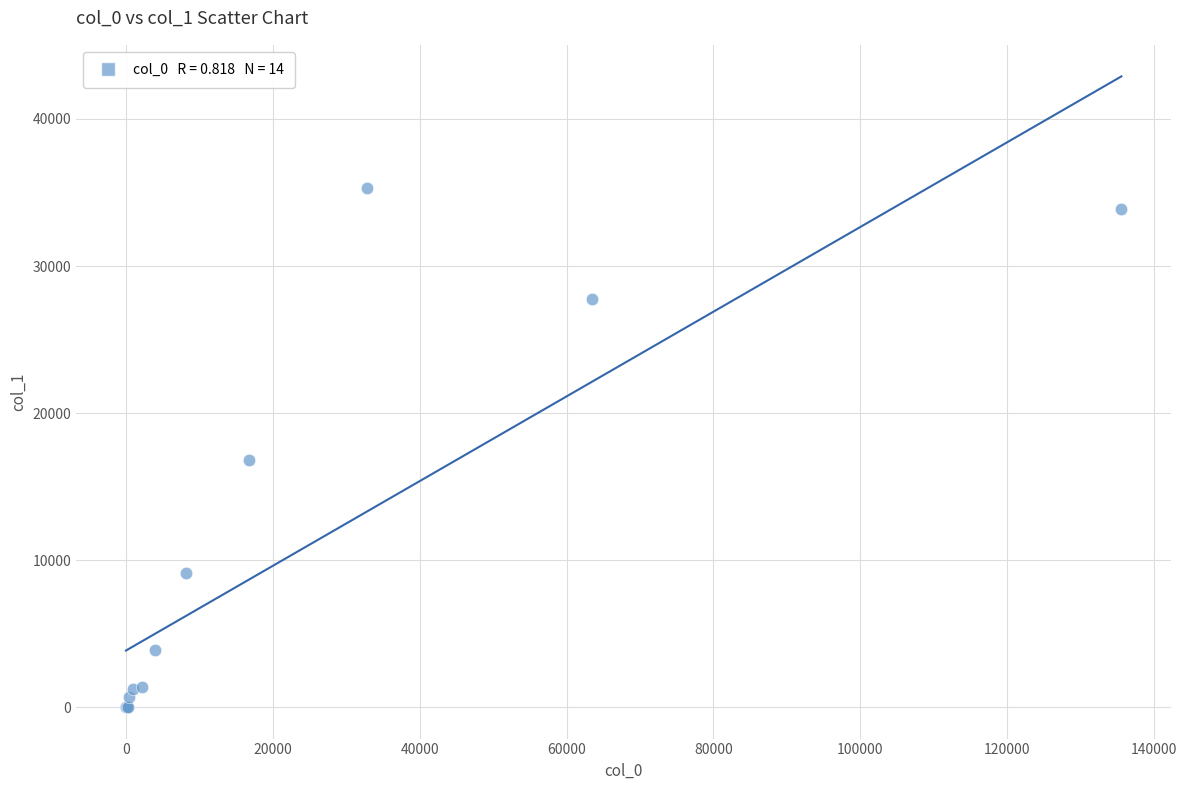

What Y value in the scatter plot is closest to 17663?

16807